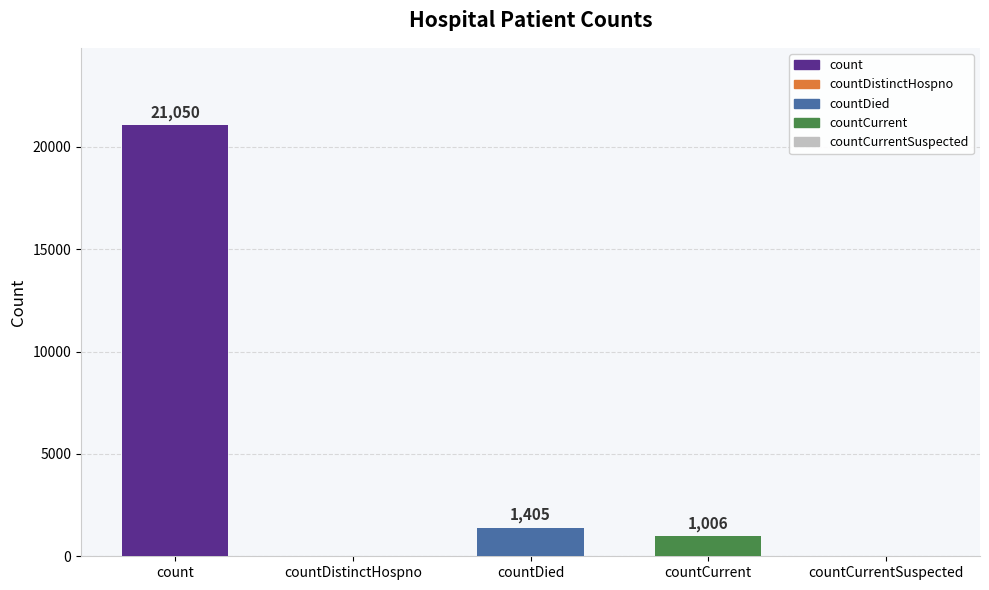

Are the bars horizontal?

No